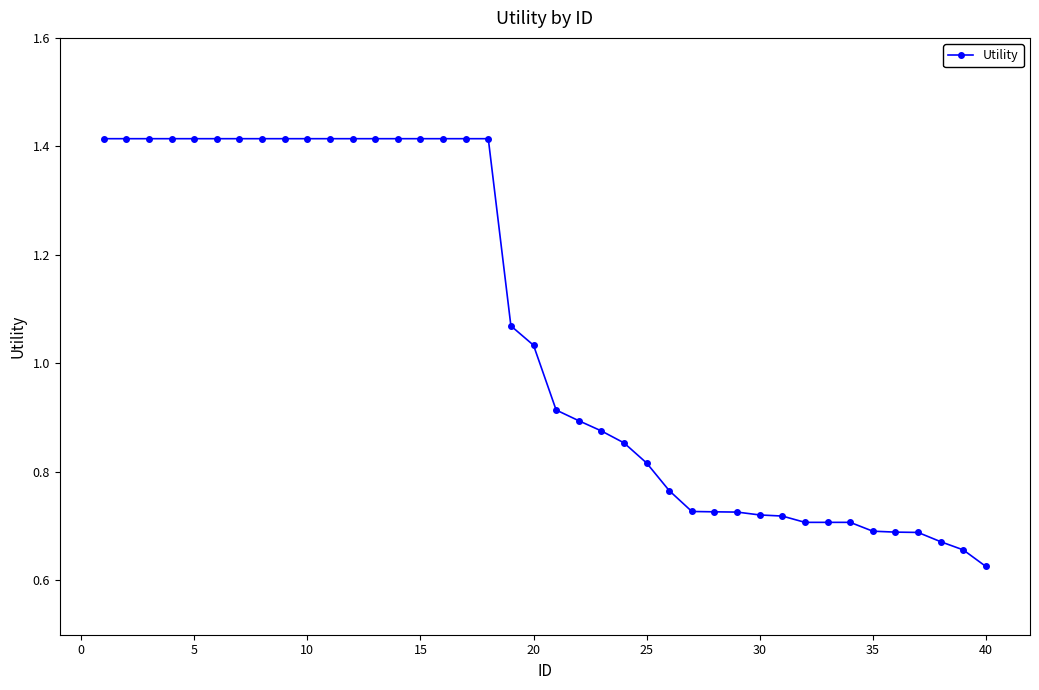

What is the sum of all values?

42.4